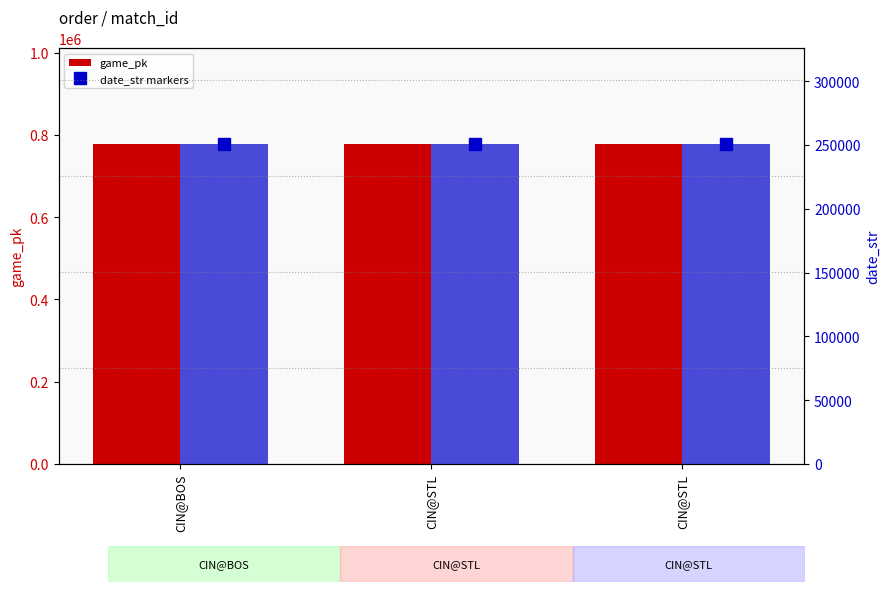

What is the lowest value of the date_str series?

250621